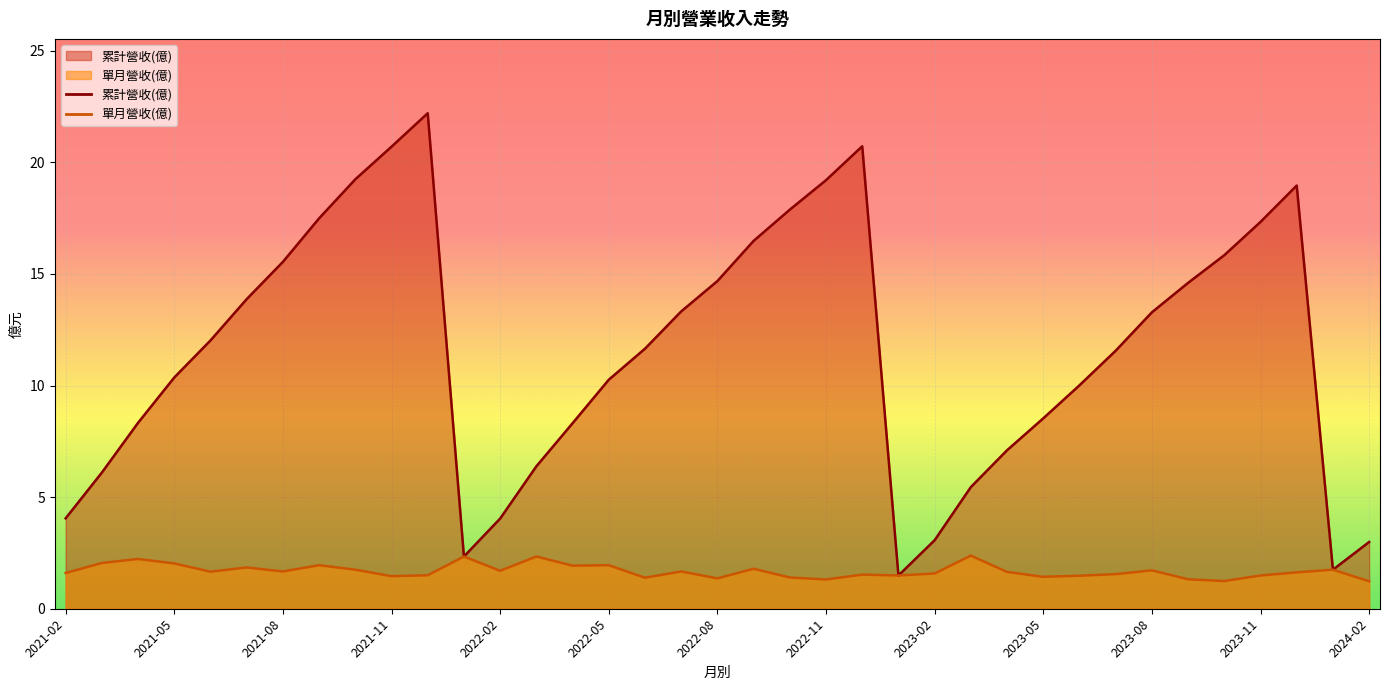

What is the sum of all 累計營收(億) values?

427.1